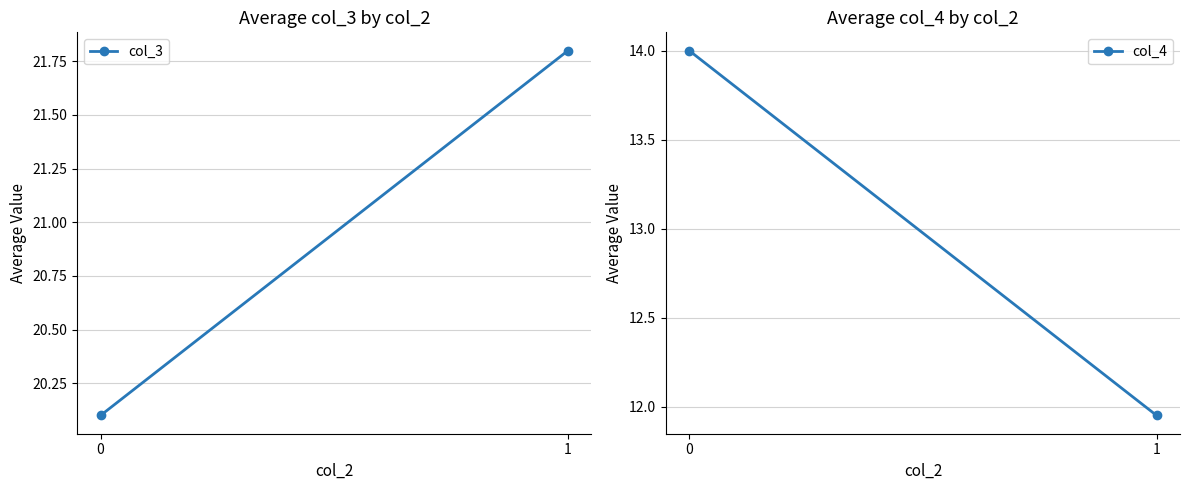

Which series has the largest total across all categories?

col_3